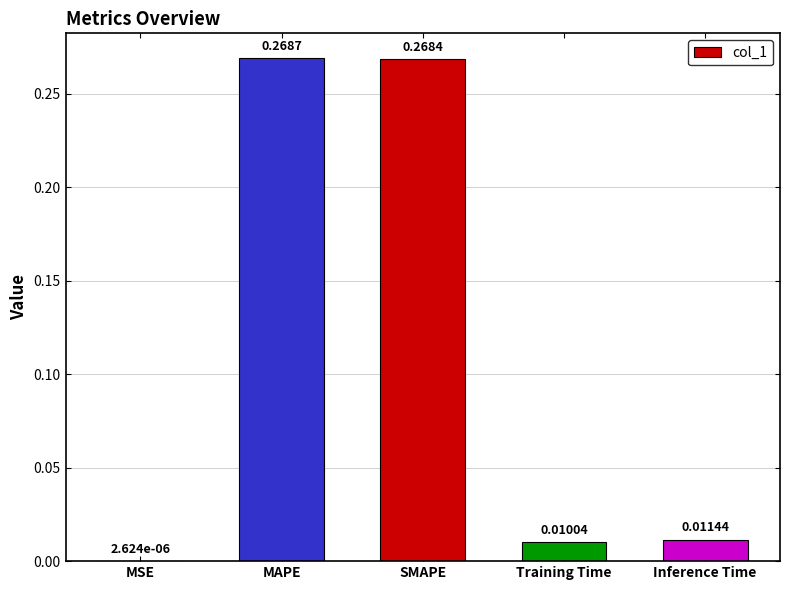

Where is the data nearest to the value 0?

MSE